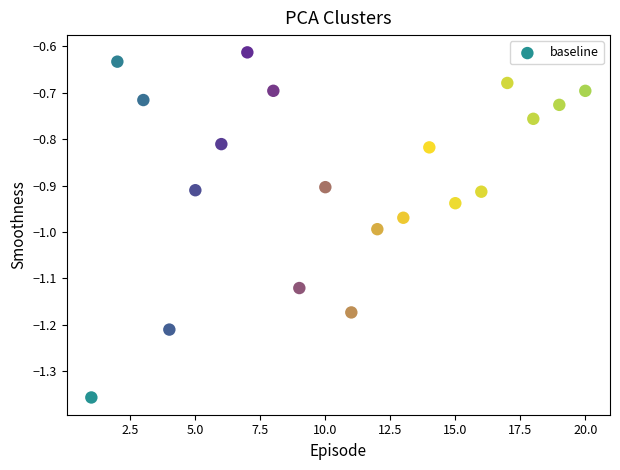

What is the range of Y values (max minus min)?

0.7